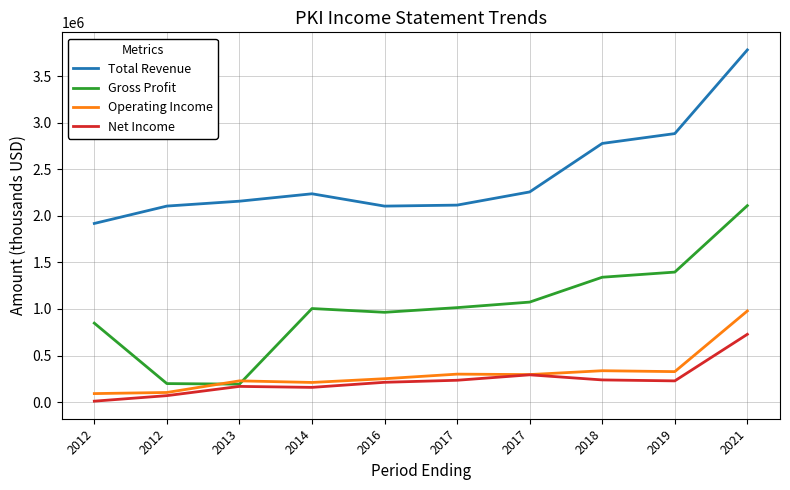

What are all the series names shown in the legend?

Total Revenue, Gross Profit, Operating Income, Net Income